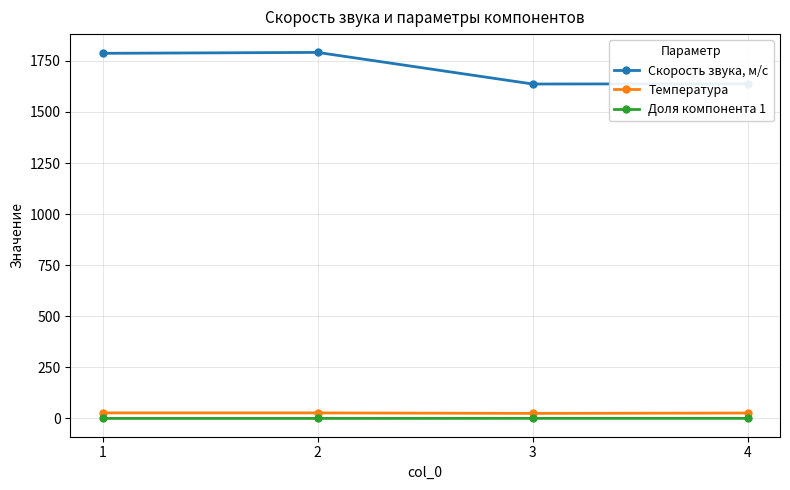

At which label does Скорость звука, м/с first exceed 1786?

1